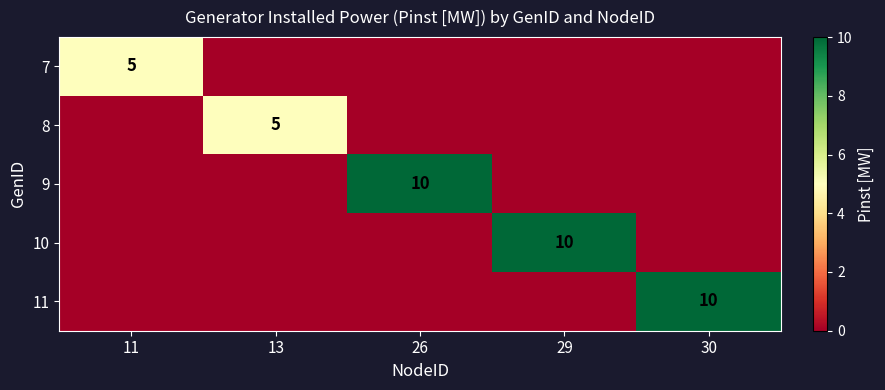

At which category is the sum across all series the highest?

26